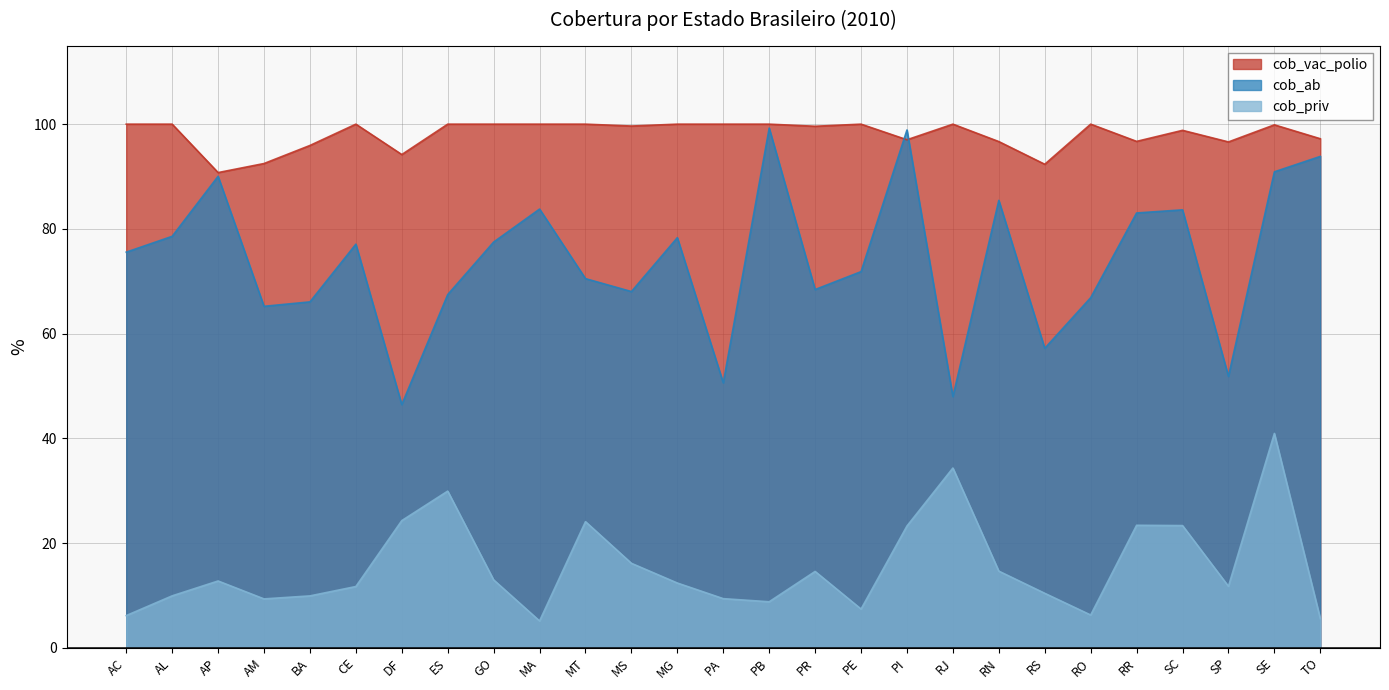

Reading right to left, list all the values displayed in this chart.

cob_vac_polio: 97.2	99.9	96.6	98.8	96.7	100.0	92.3	96.7	100.0	97.0	100.0	99.6	100.0	100.0	100.0	99.6	100.0	100.0	100.0	100.0	94.2	100.0	95.9	92.5	90.8	100.0	100.0
cob_ab: 93.8	90.9	51.8	83.6	83.0	66.9	57.2	85.4	48.0	98.9	71.8	68.4	99.2	50.6	78.3	68.0	70.5	83.8	77.5	67.5	46.4	77.1	66.1	65.2	90.0	78.6	75.6
cob_priv: 5.6	40.9	11.7	23.3	23.4	6.3	10.4	14.6	34.3	23.3	7.4	14.6	8.8	9.4	12.4	16.1	24.1	5.1	13.0	29.9	24.3	11.7	9.9	9.3	12.8	9.9	6.2